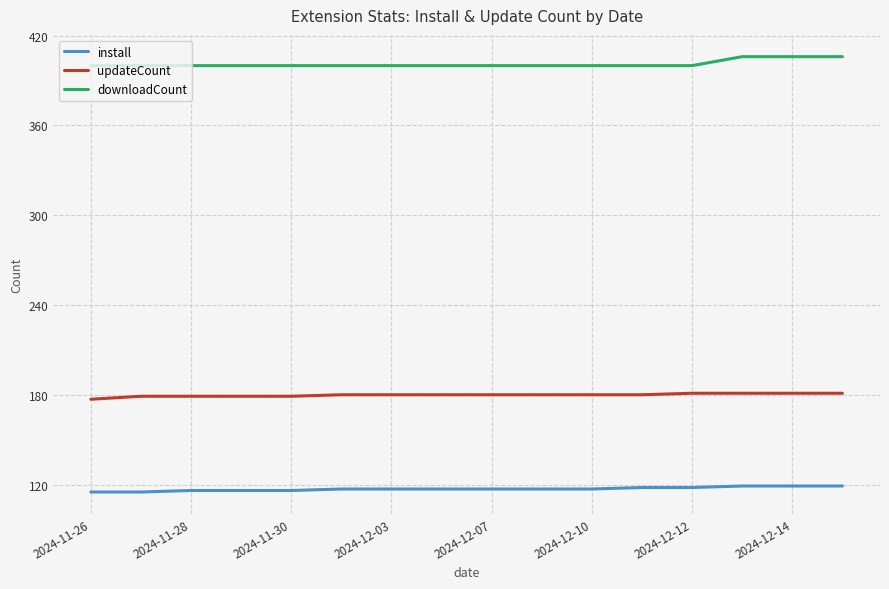

Does the chart have visible grid lines?

Yes